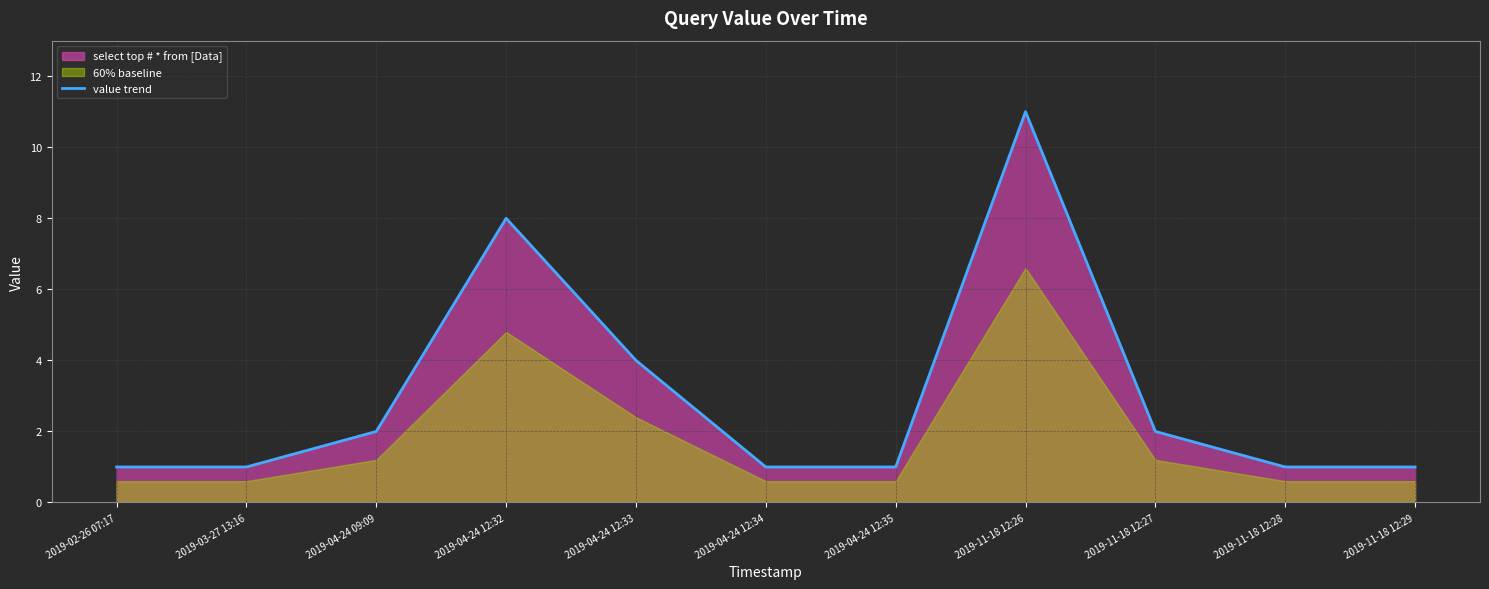

Which category has the highest value across all series?

2019-11-18 12:26